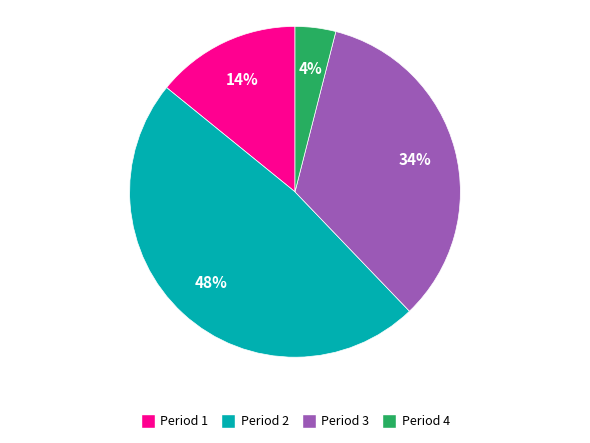

Is the sum of Period 2 and Period 1 greater than half?

Yes